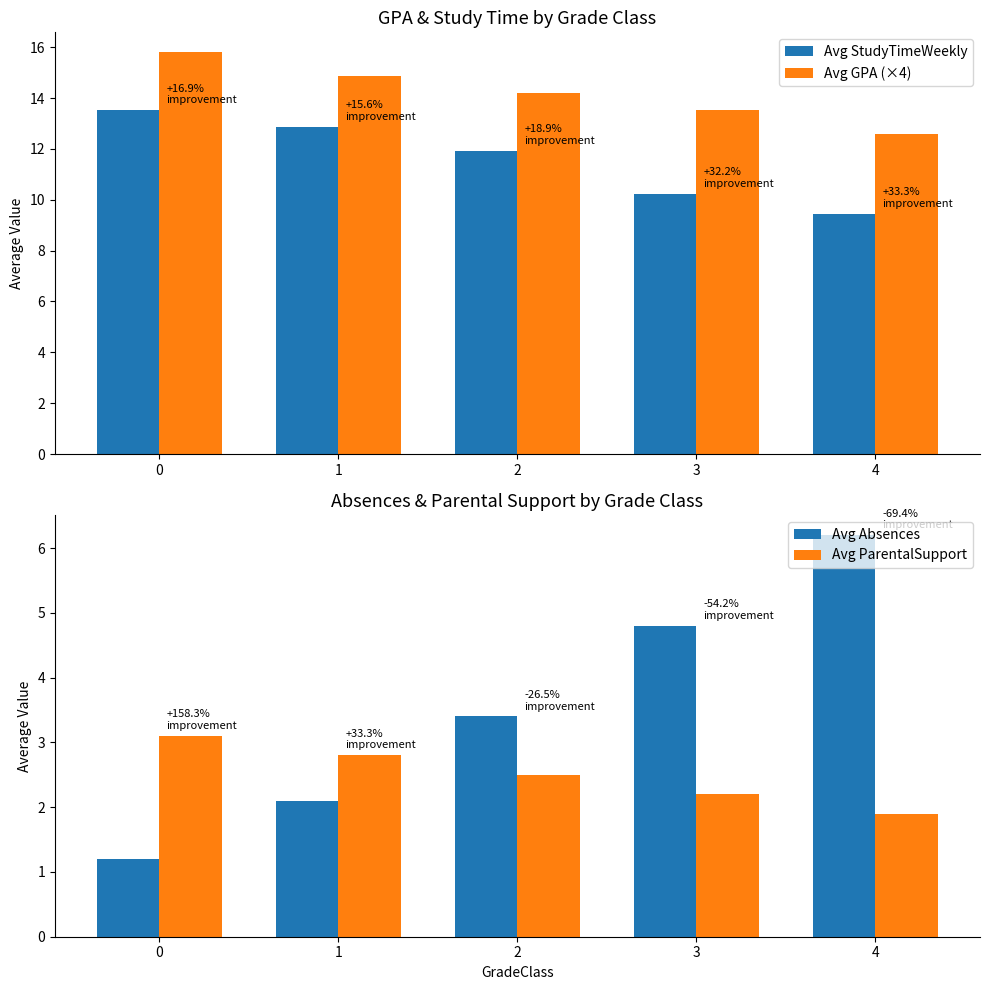

Reading right to left, extract all data points from this chart.

Avg StudyTimeWeekly: 4=9.4	3=10.2	2=11.9	1=12.9	0=13.5
Avg GPA (×4): 4=12.6	3=13.5	2=14.2	1=14.9	0=15.8
Avg Absences: 4=6.2	3=4.8	2=3.4	1=2.1	0=1.2
Avg ParentalSupport: 4=1.9	3=2.2	2=2.5	1=2.8	0=3.1